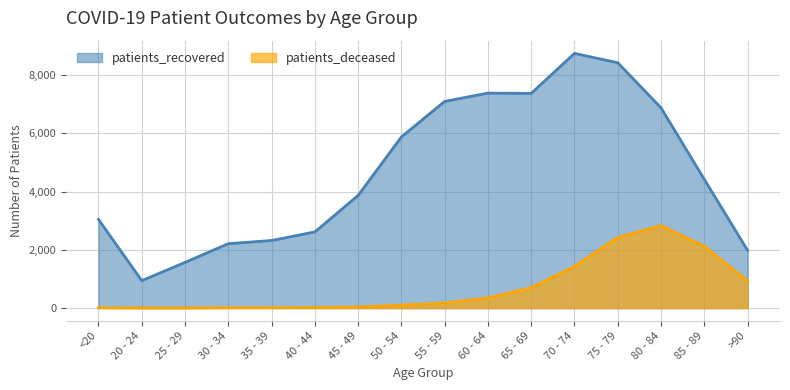

What is the difference between the patients_deceased values at 60 - 64 and 40 - 44?

324